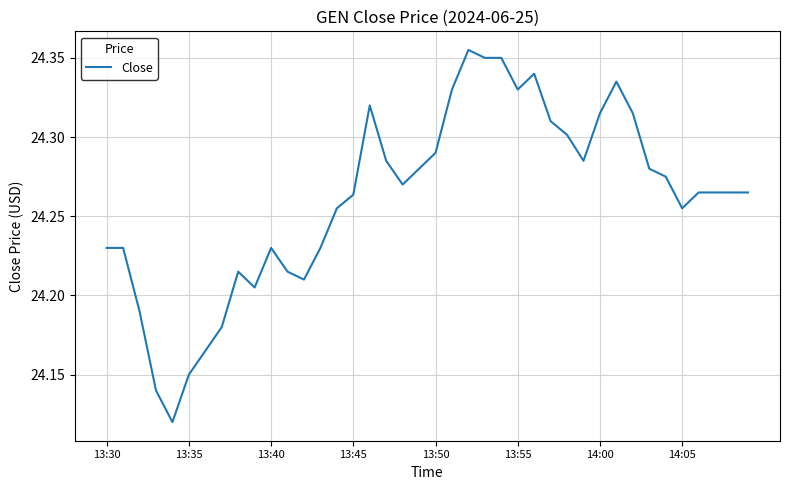

The chart shows a value of 6.8 at 14:05. True or false?

False